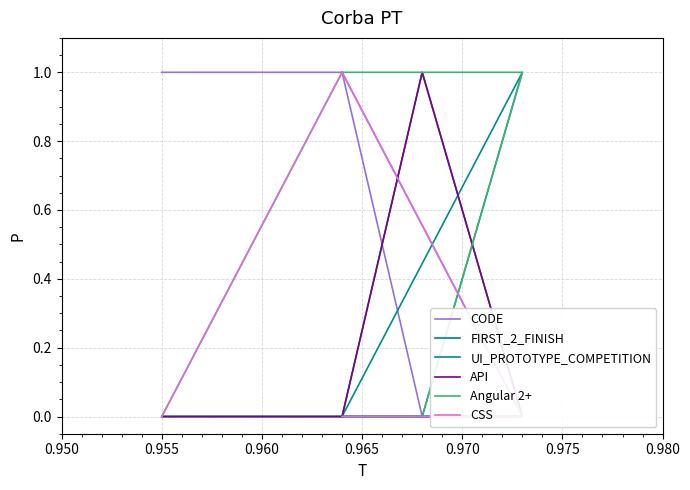

How many positive values does the Angular 2+ series have?

2